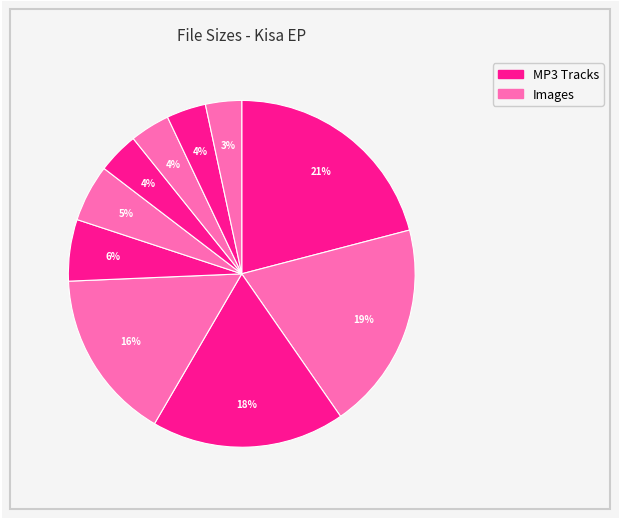

How many segments does this pie chart have?

10